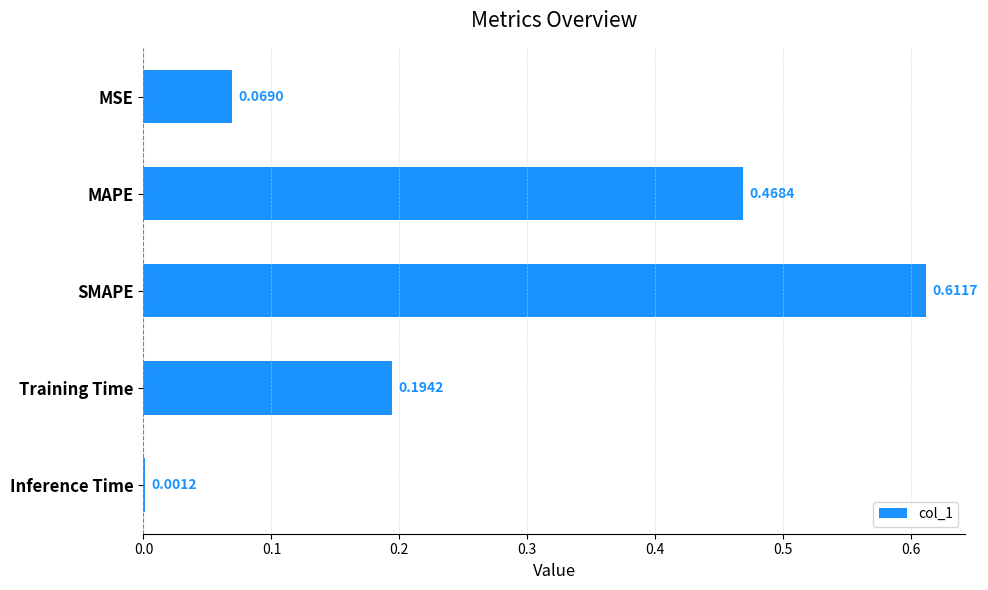

What is the sum of all values?

1.3